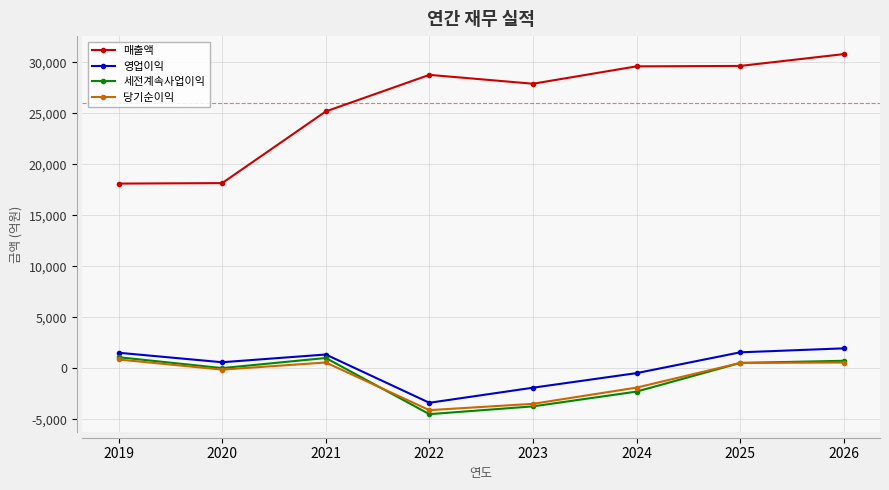

Does the chart have visible grid lines?

Yes